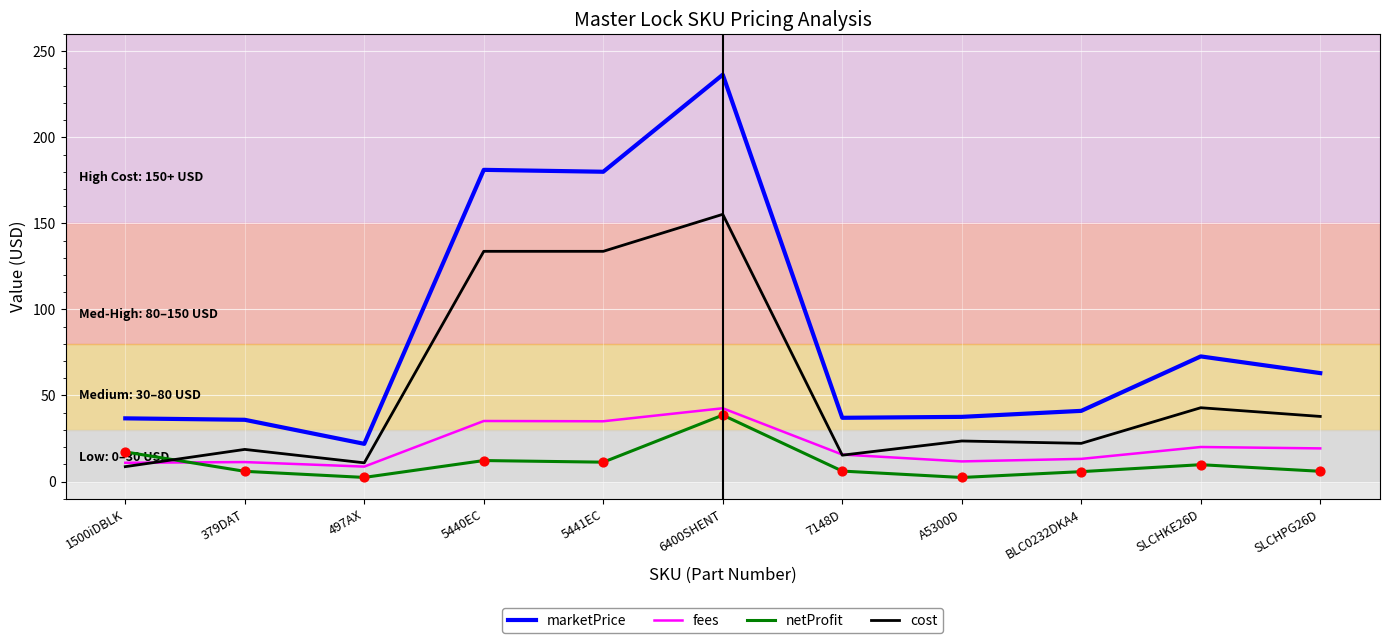

What are all the series names shown in the legend?

marketPrice, fees, netProfit, cost